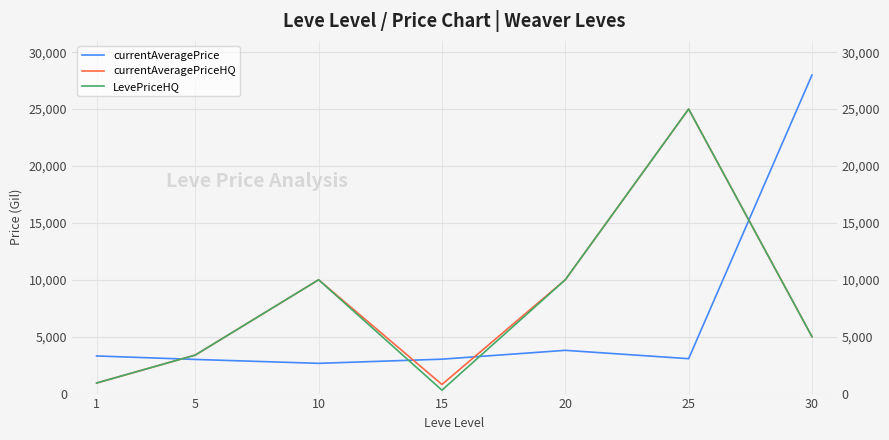

At how many categories does at least one series exceed 11896?

2